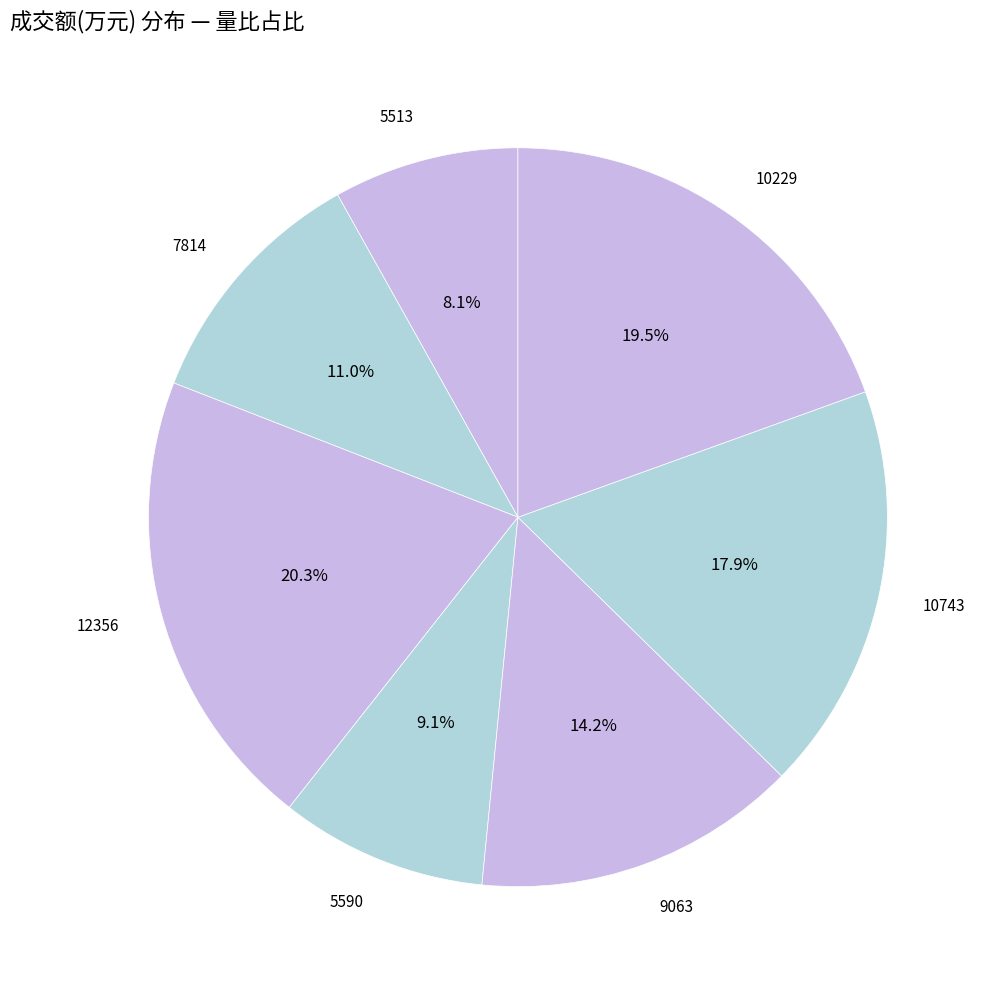

To the nearest percent, what percentage of the pie is 5513?

8%